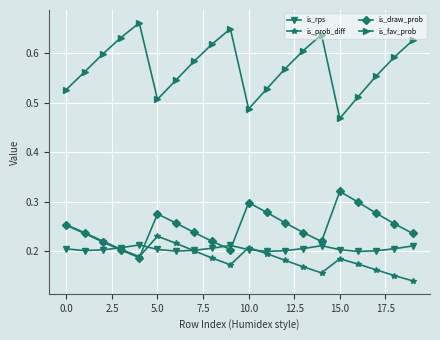

True or false: is_rps and is_fav_prob intersect in this chart.

False